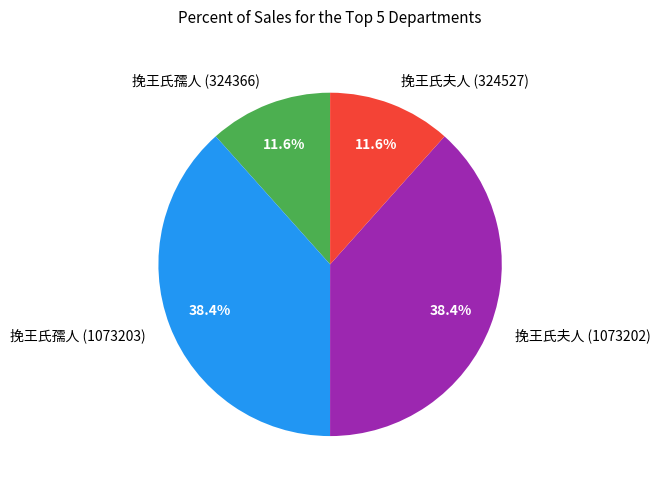

How many segments does this pie chart have?

4